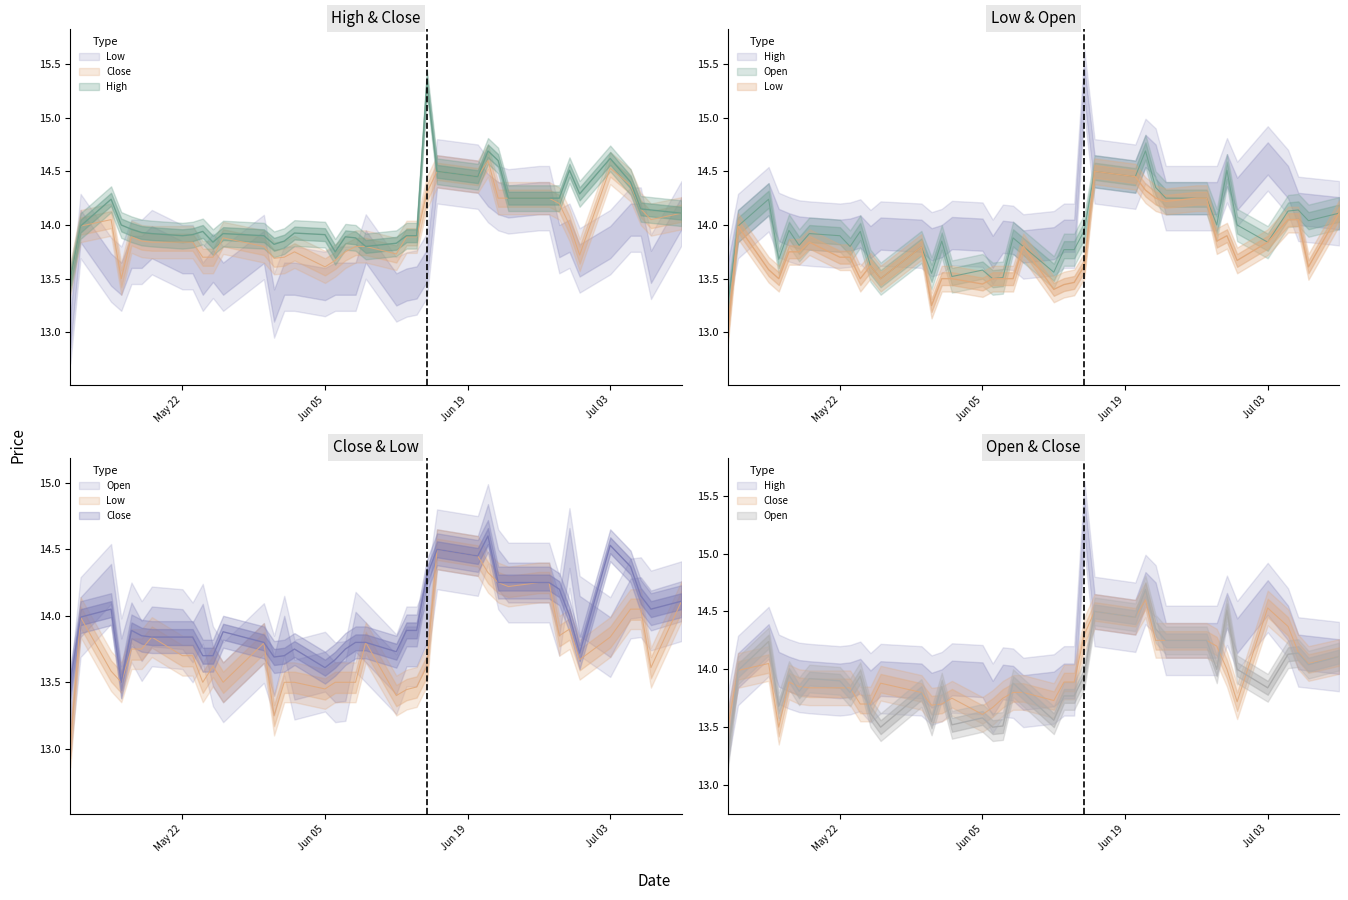

At how many categories does at least one series exceed 14?

17